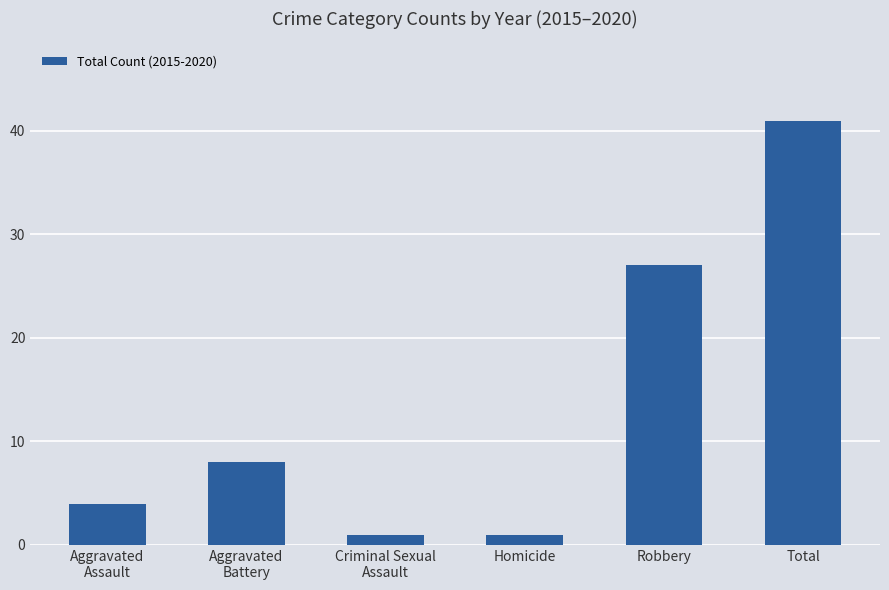

What is the change in value from Homicide to Robbery?

+26